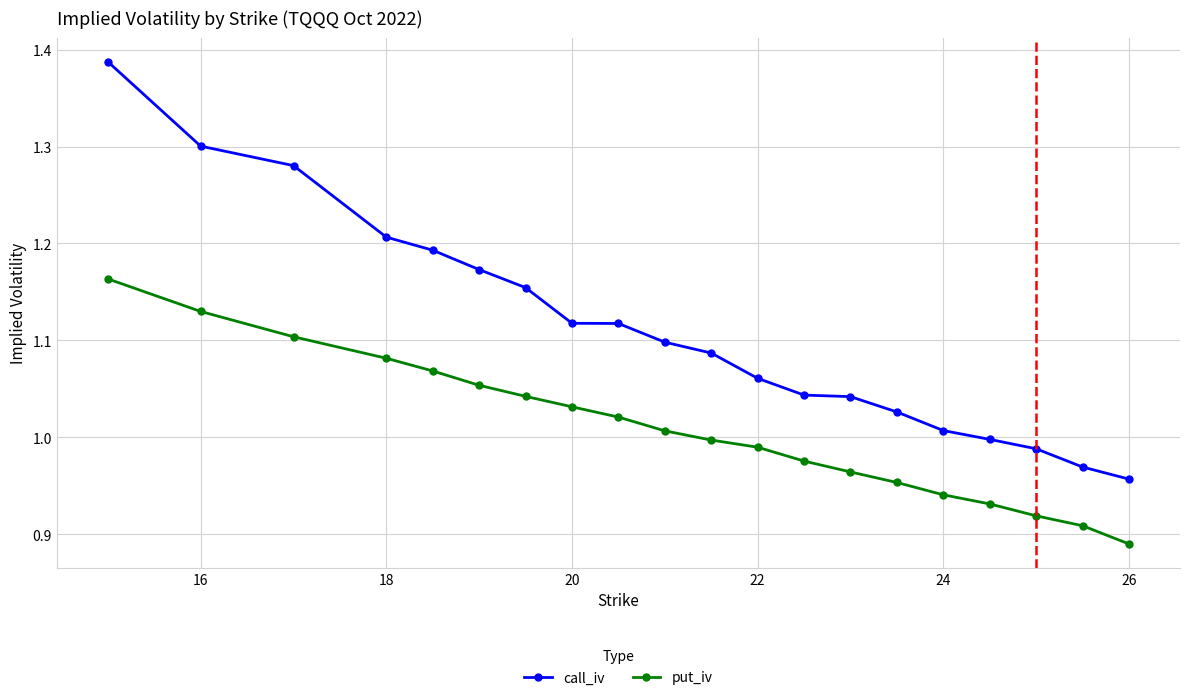

True or false: call_iv has more than 2 points higher than both neighbors.

False